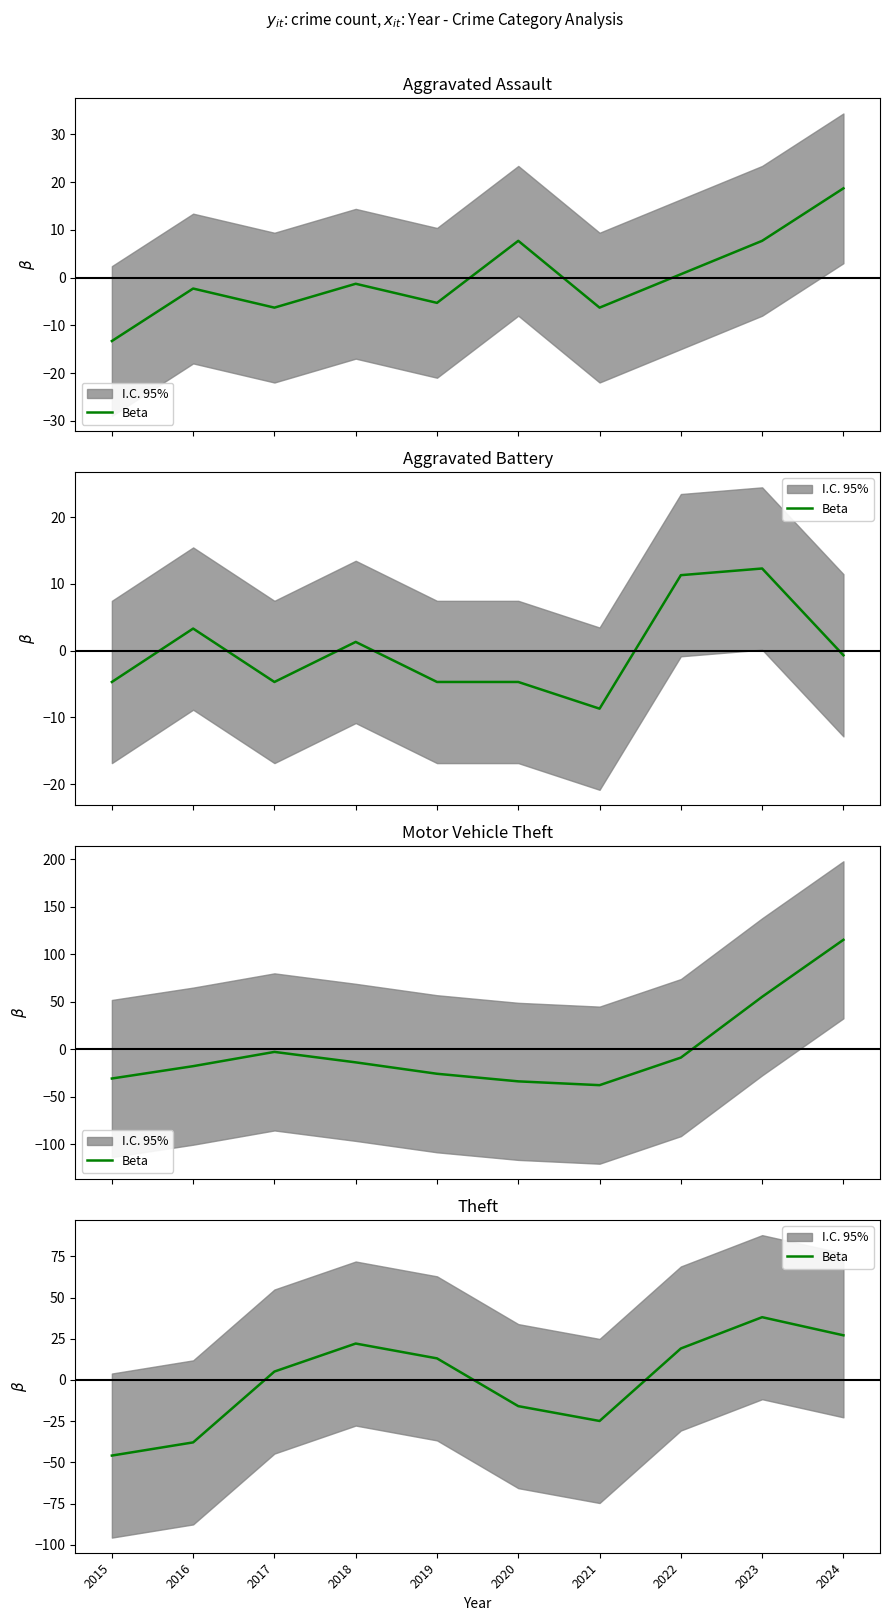

Where does the data first go above 13?

2018